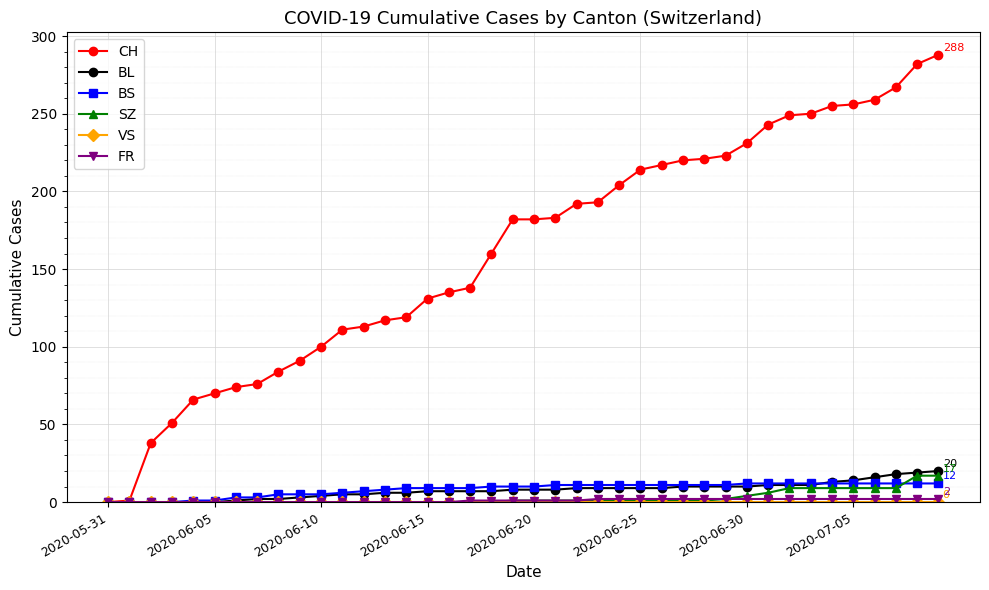

Which series has the largest range (max minus min)?

CH